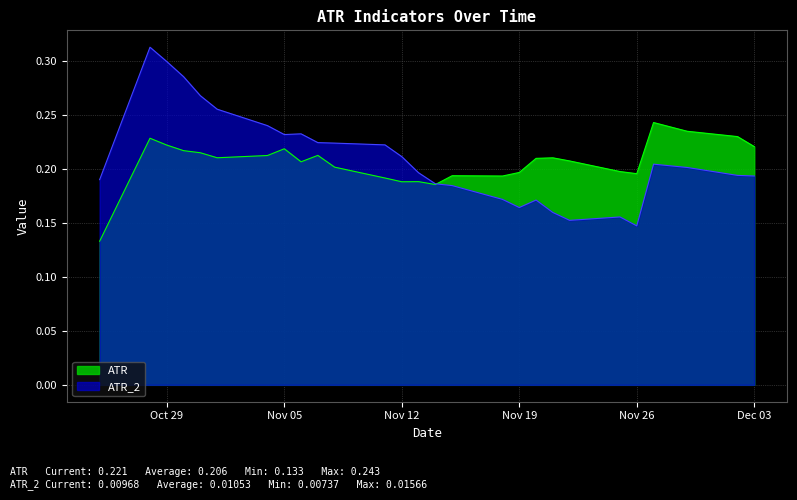

Does the chart display data point markers on the line(s)?

No